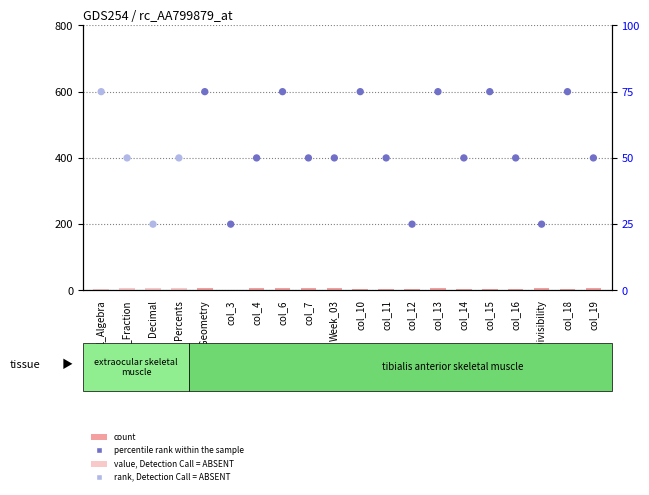

What is the total value across all series at Week_03?

56